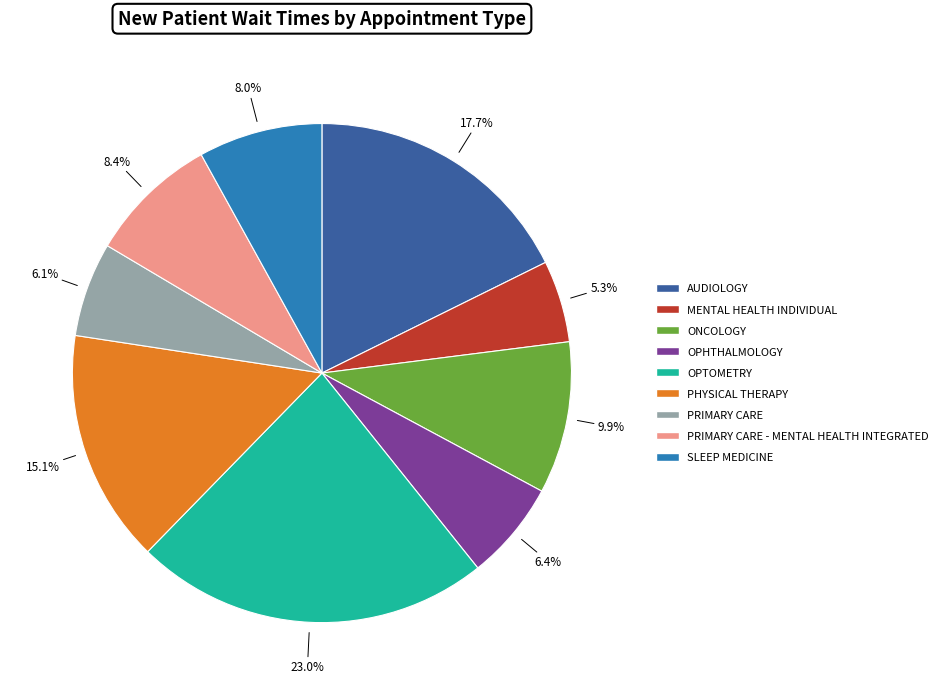

To the nearest percent, what percentage of the pie is PRIMARY CARE?

6%